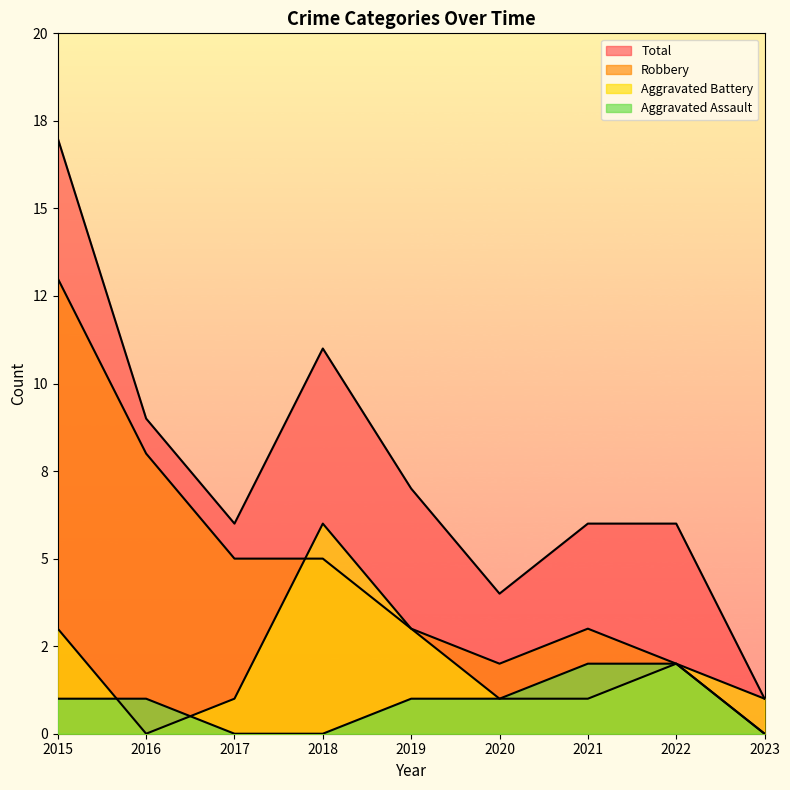

Reading left to right, list all the values displayed in this chart.

Aggravated Assault: 1	1	0	0	1	1	2	2	0
Aggravated Battery: 3	0	1	6	3	1	1	2	1
Robbery: 13	8	5	5	3	2	3	2	0
Total: 17	9	6	11	7	4	6	6	1